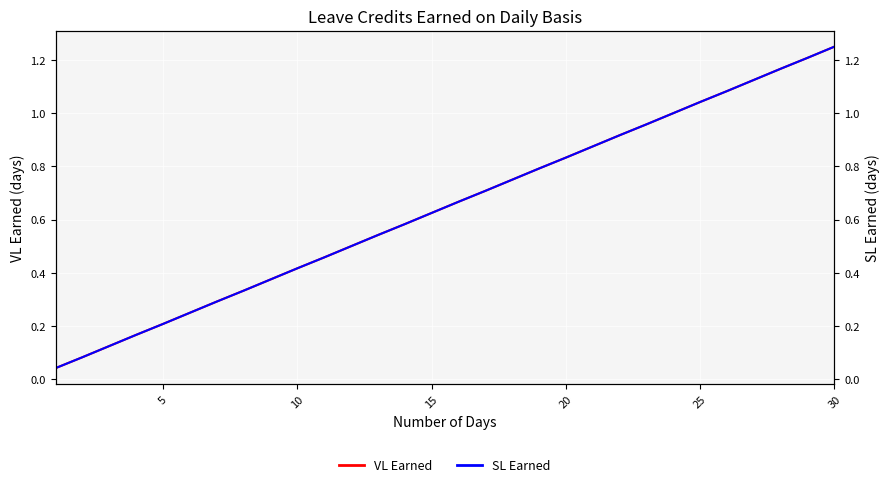

Which category has the highest value in the VL Earned series?

30